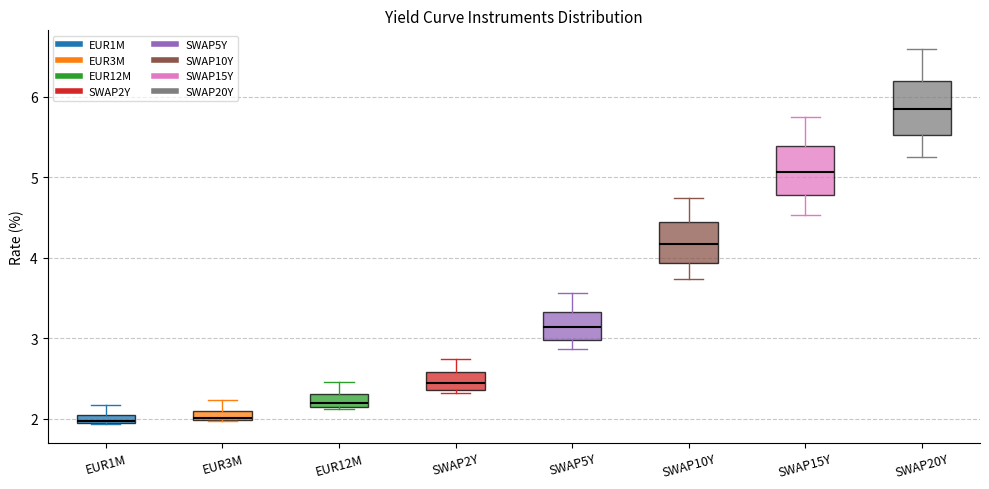

Where is the upper edge of the box for EUR3M on the y-axis? The values are not printed on the chart, so give them approximately, as read against the axis.

2.1